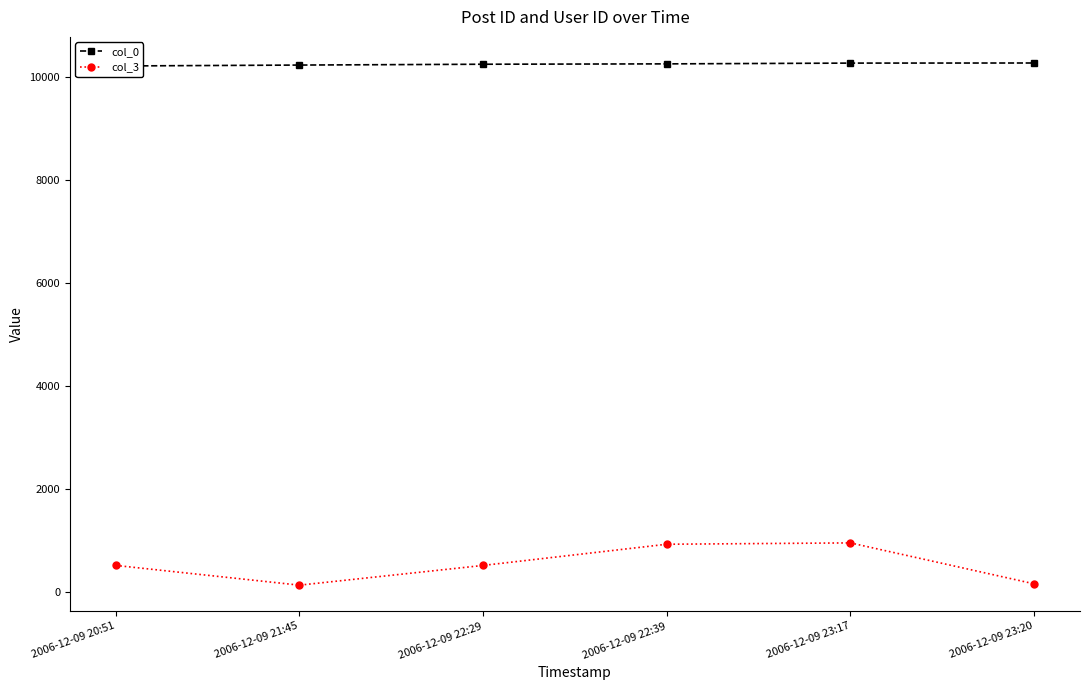

At how many categories does at least one series exceed 9270?

6